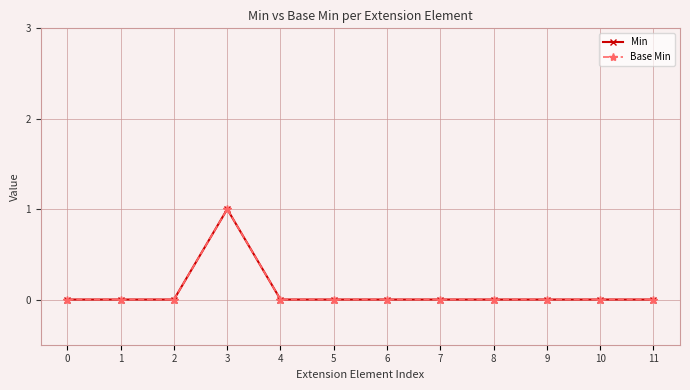

Reading left to right, what are all the values shown in this chart?

Min: 0=0	1=0	2=0	3=1	4=0	5=0	6=0	7=0	8=0	9=0	10=0	11=0
Base Min: 0=0	1=0	2=0	3=1	4=0	5=0	6=0	7=0	8=0	9=0	10=0	11=0